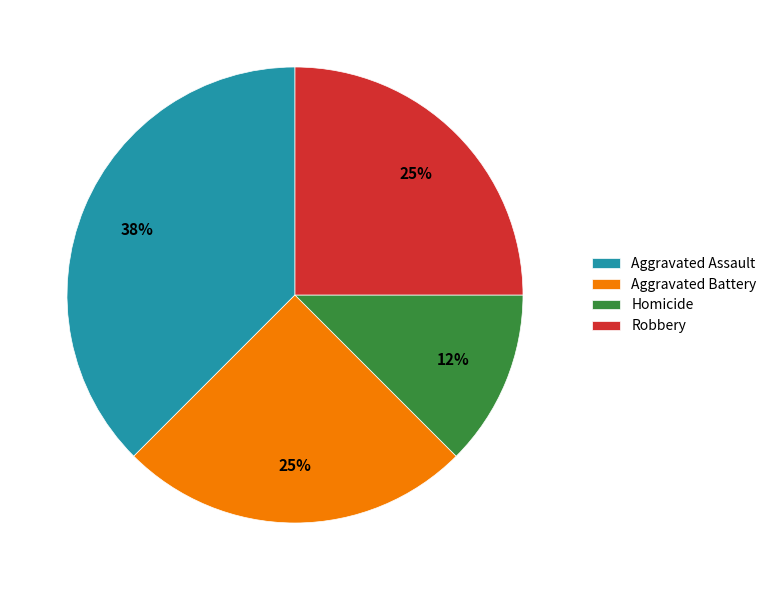

What is the ratio of the value at Homicide to the value at Aggravated Battery?

0.5